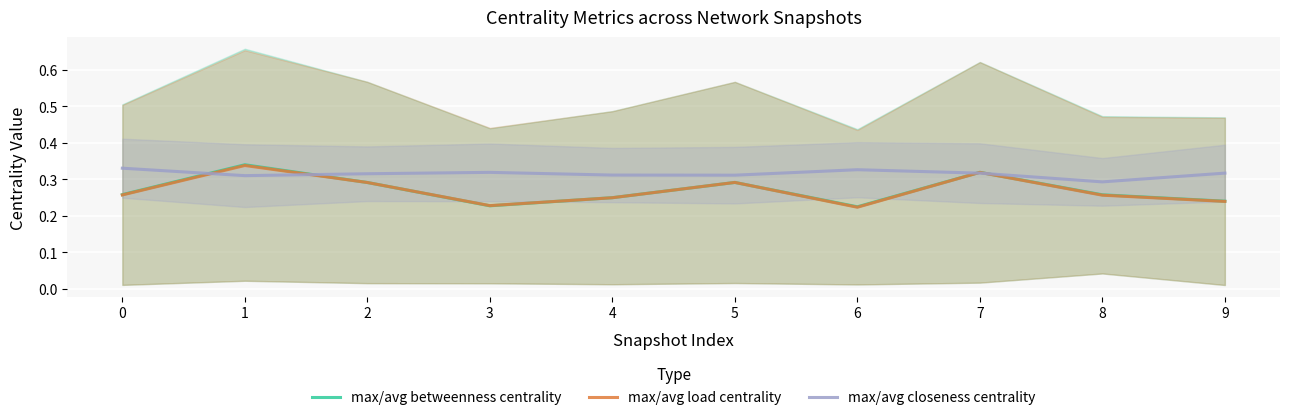

What is the average value of the max/avg load centrality series?

0.3